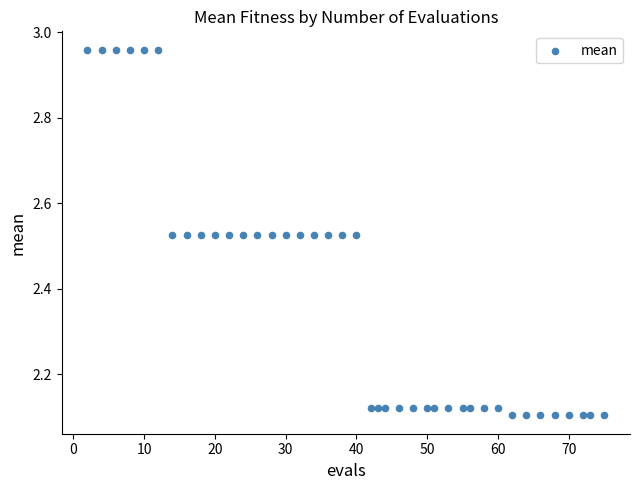

What is the range of X values (max minus min)?

73.0